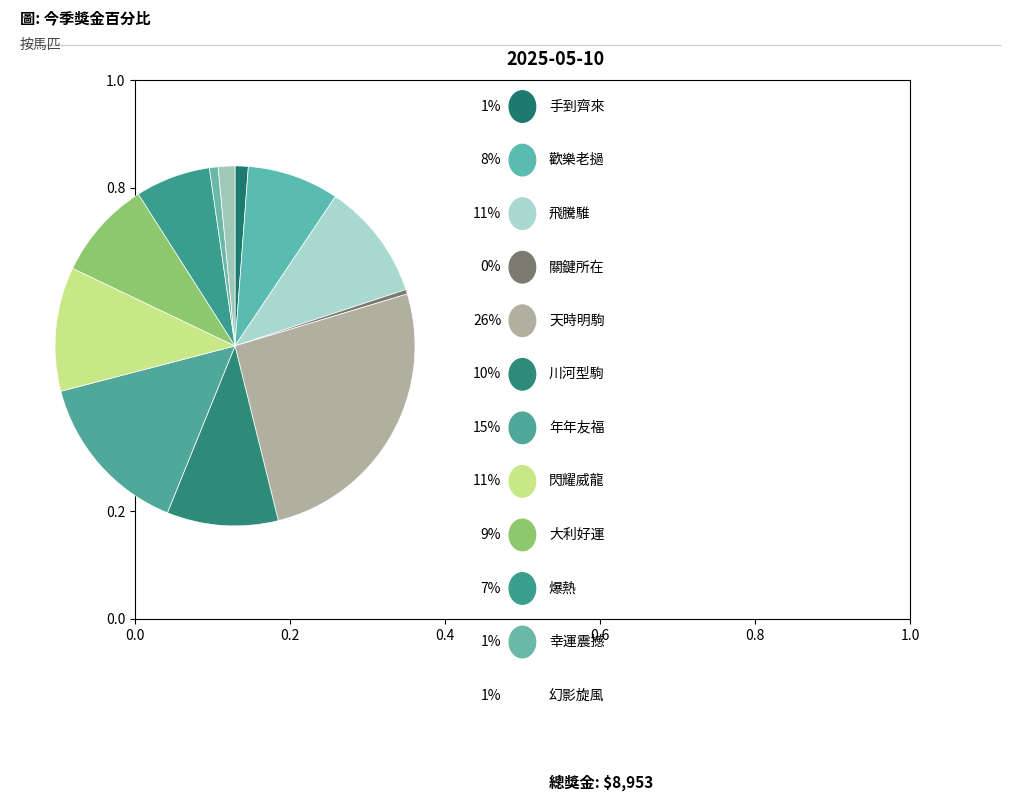

How many segments does this pie chart have?

12